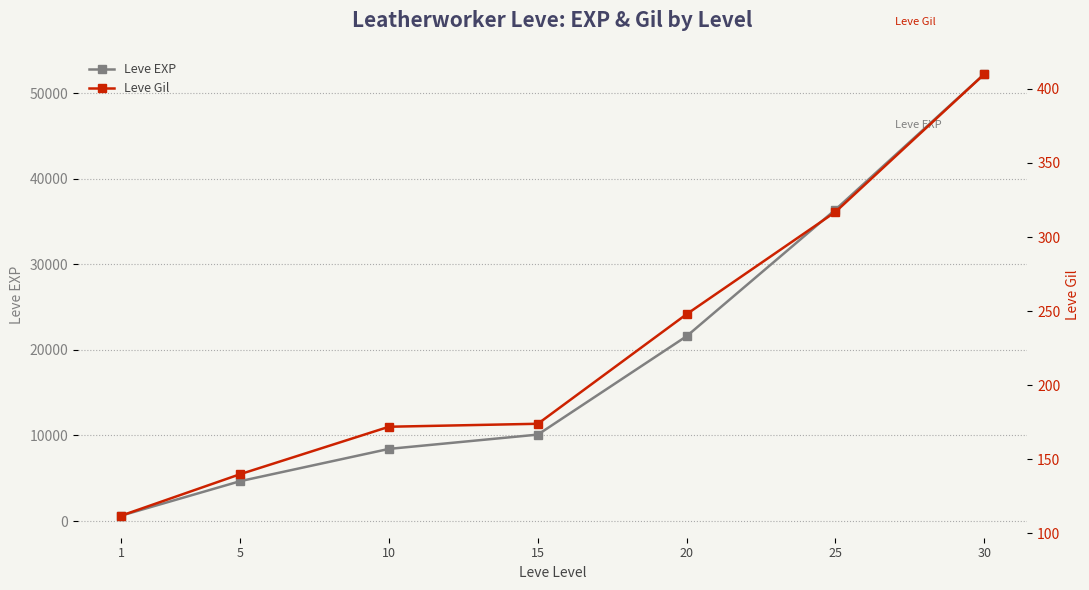

What is the difference between the Leve Gil values at 30 and 25?

93